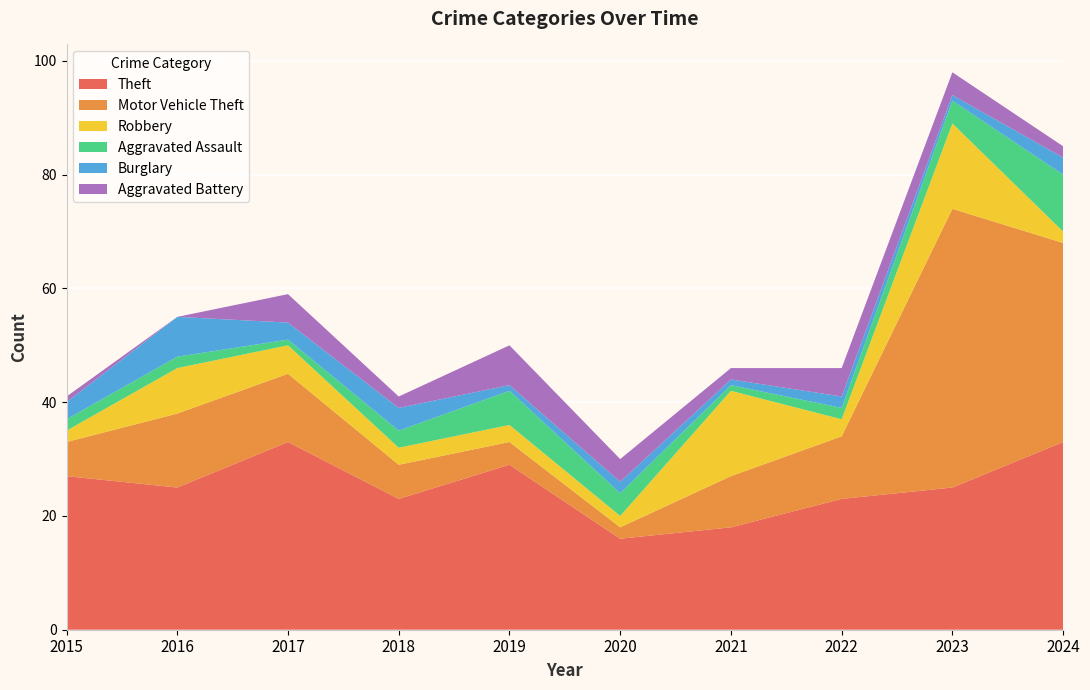

Reading right to left, list all the values displayed in this chart.

Theft: 2024=33	2023=25	2022=23	2021=18	2020=16	2019=29	2018=23	2017=33	2016=25	2015=27
Motor Vehicle Theft: 2024=35	2023=49	2022=11	2021=9	2020=2	2019=4	2018=6	2017=12	2016=13	2015=6
Robbery: 2024=2	2023=15	2022=3	2021=15	2020=2	2019=3	2018=3	2017=5	2016=8	2015=2
Aggravated Assault: 2024=10	2023=4	2022=2	2021=1	2020=4	2019=6	2018=3	2017=1	2016=2	2015=2
Burglary: 2024=3	2023=1	2022=2	2021=1	2020=2	2019=1	2018=4	2017=3	2016=7	2015=3
Aggravated Battery: 2024=2	2023=4	2022=5	2021=2	2020=4	2019=7	2018=2	2017=5	2016=0	2015=1